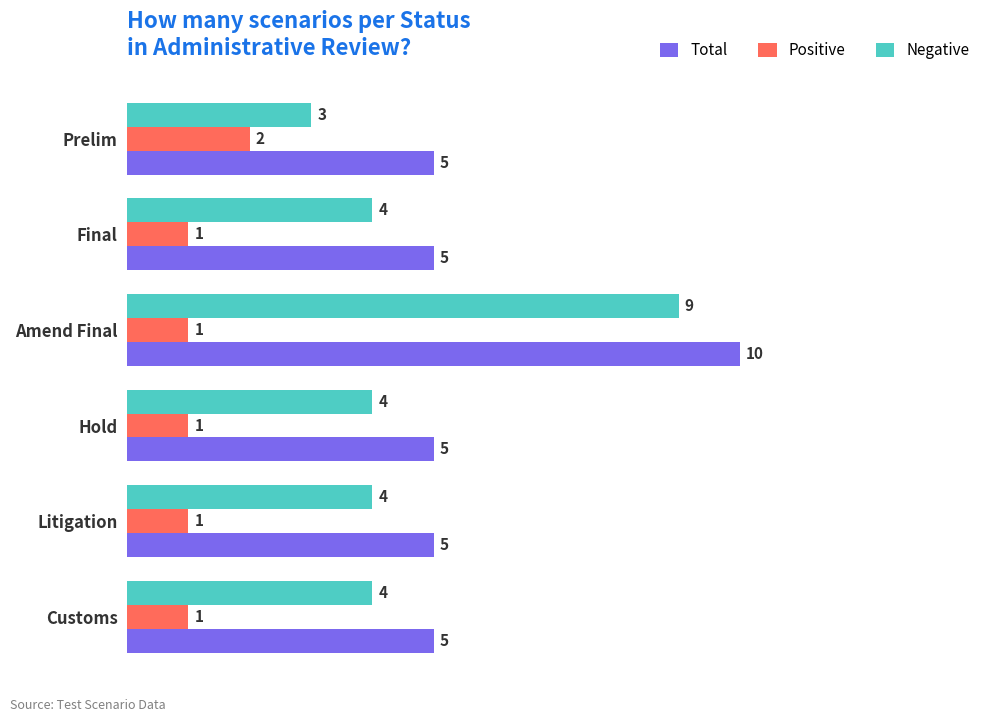

Which series has the widest spread of values?

Negative